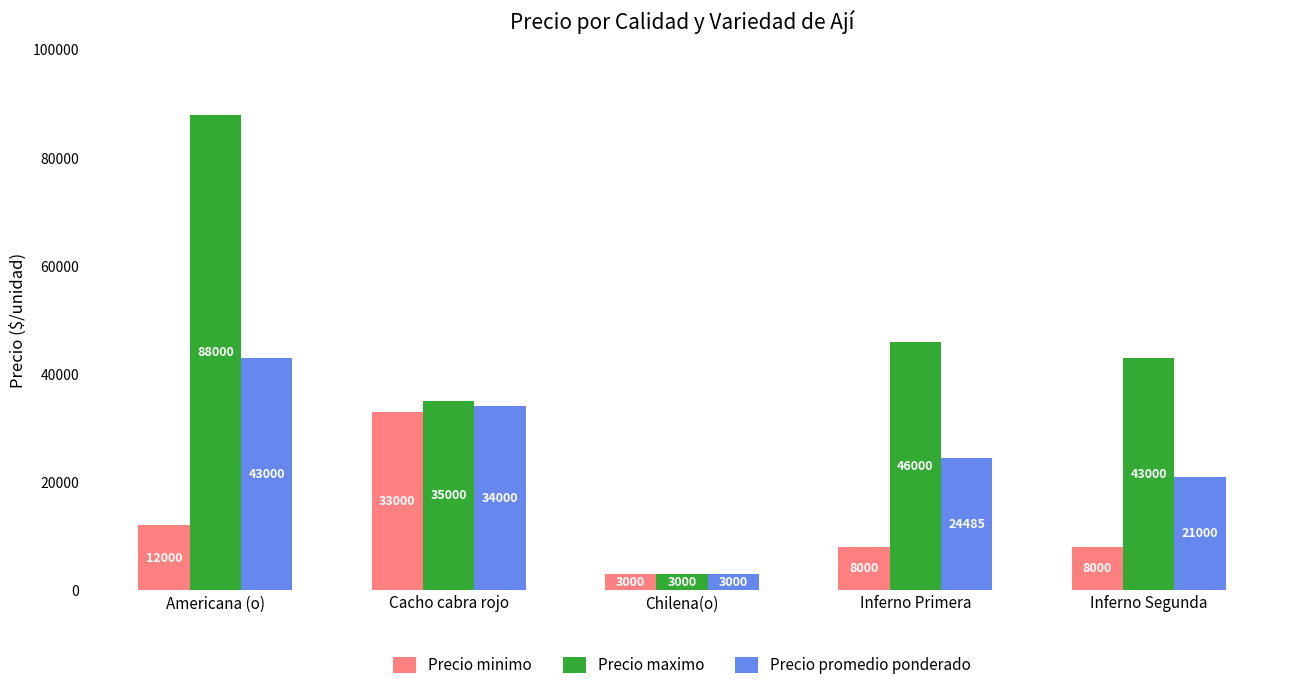

What is the average value of the Precio promedio ponderado series?

25097